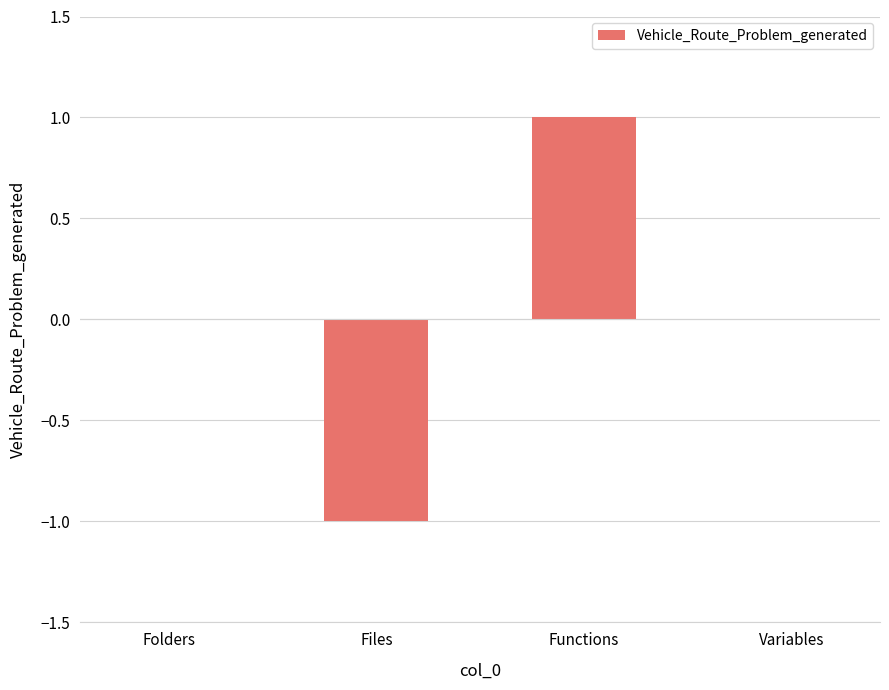

How many data points does each series have?

4